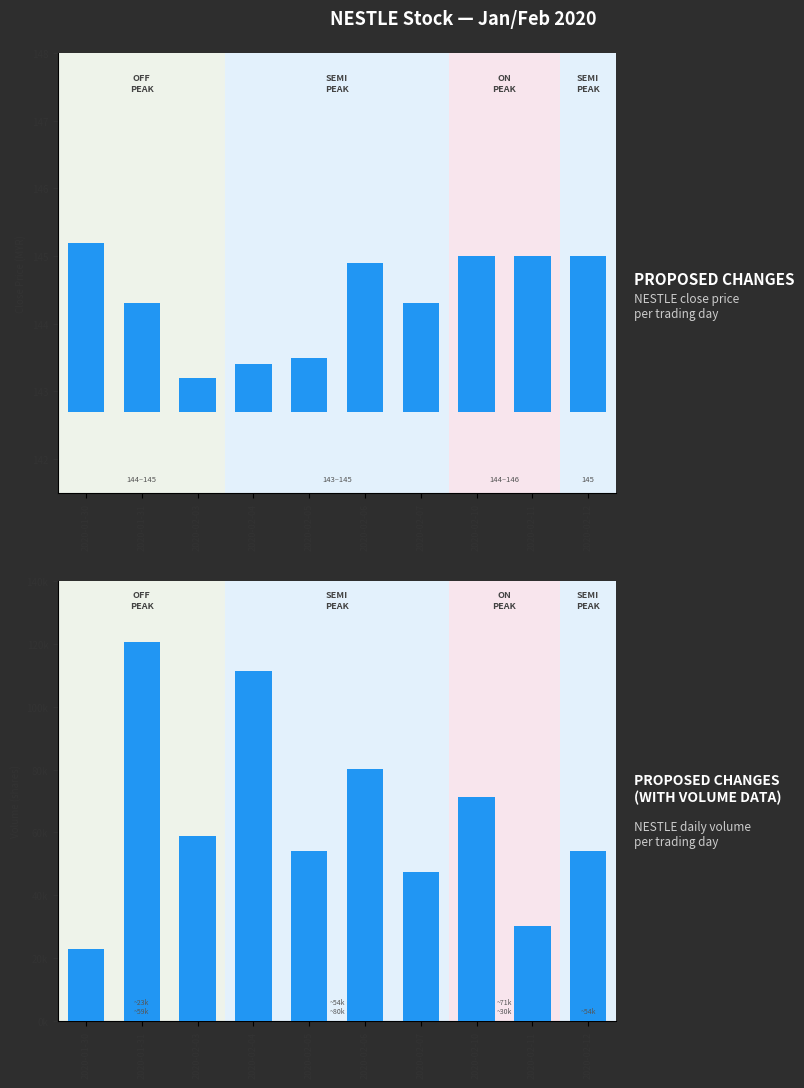

At which label is close closest to 1?

2020-02-05